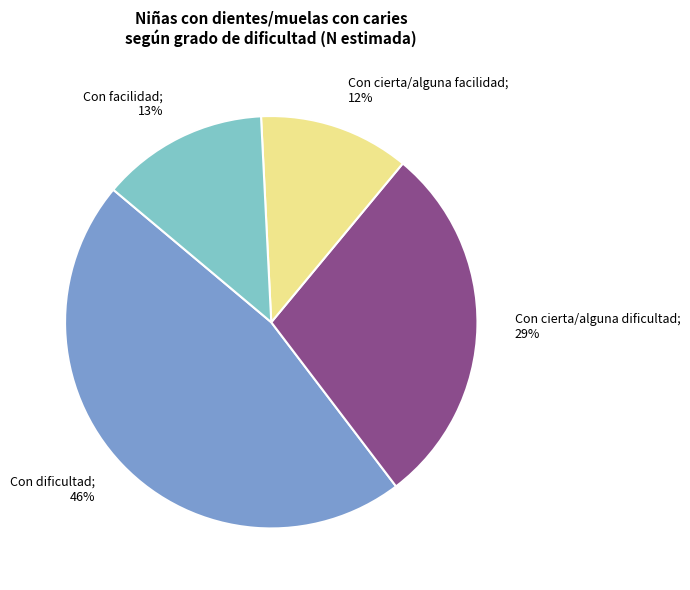

Combined, do Con facilidad; 13% and Con dificultad; 46% account for over 50%?

Yes